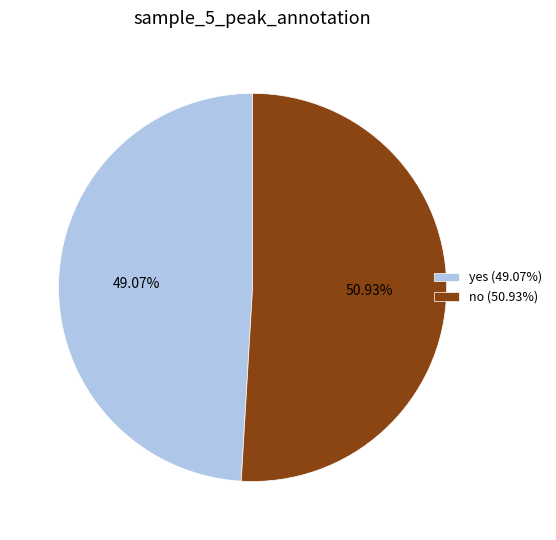

What is the smallest slice in the pie chart?

yes